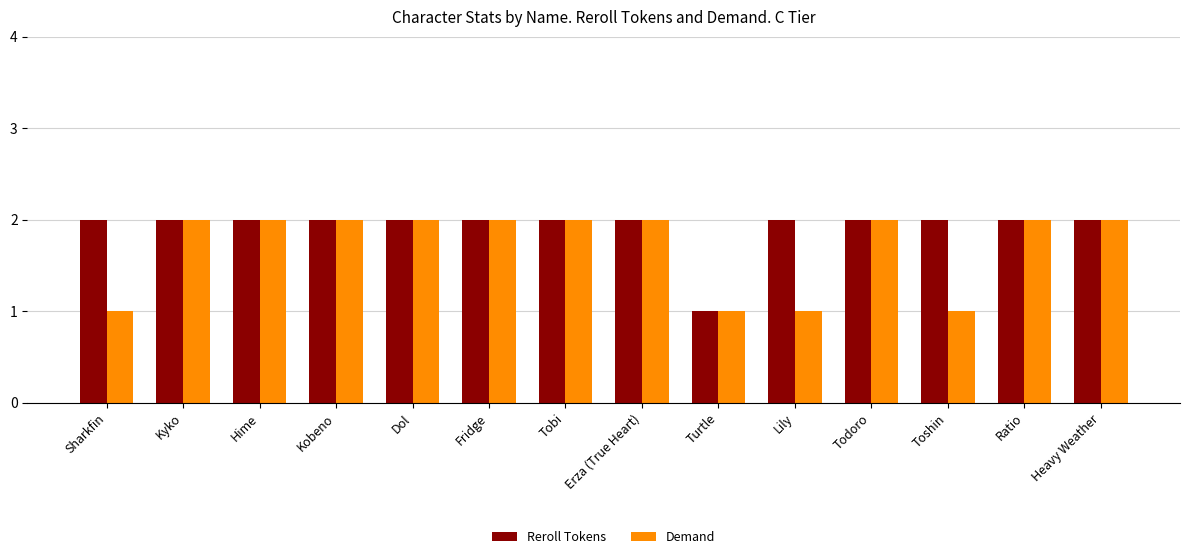

Which series changed the most between Lily and Ratio?

Demand